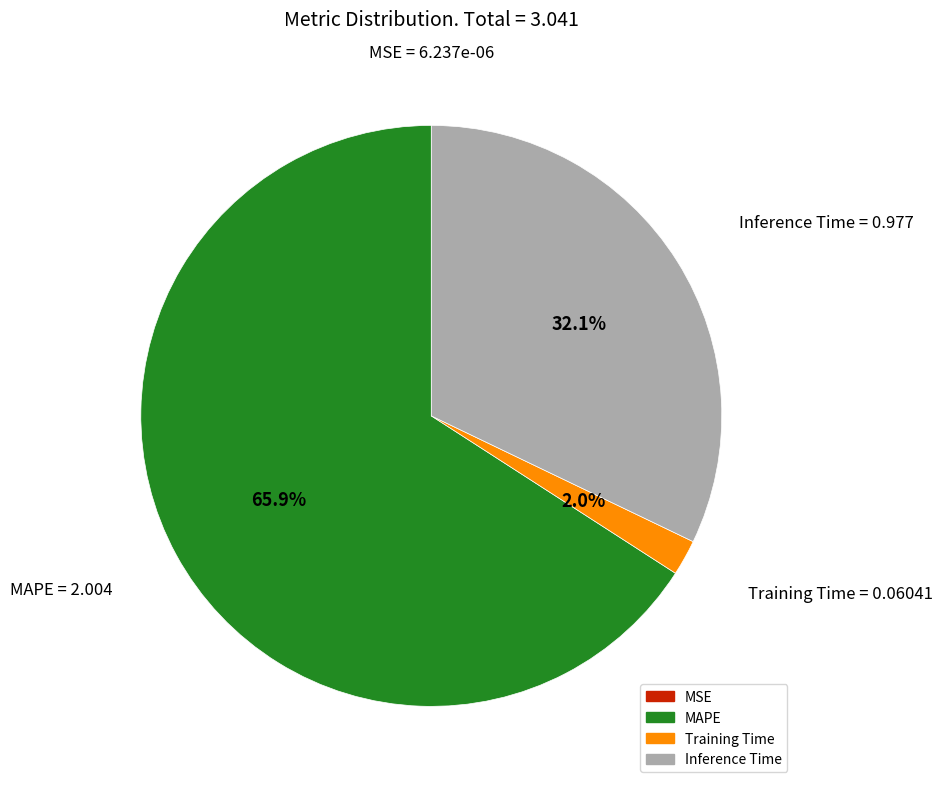

Is it true that MAPE is 56% of the pie?

False